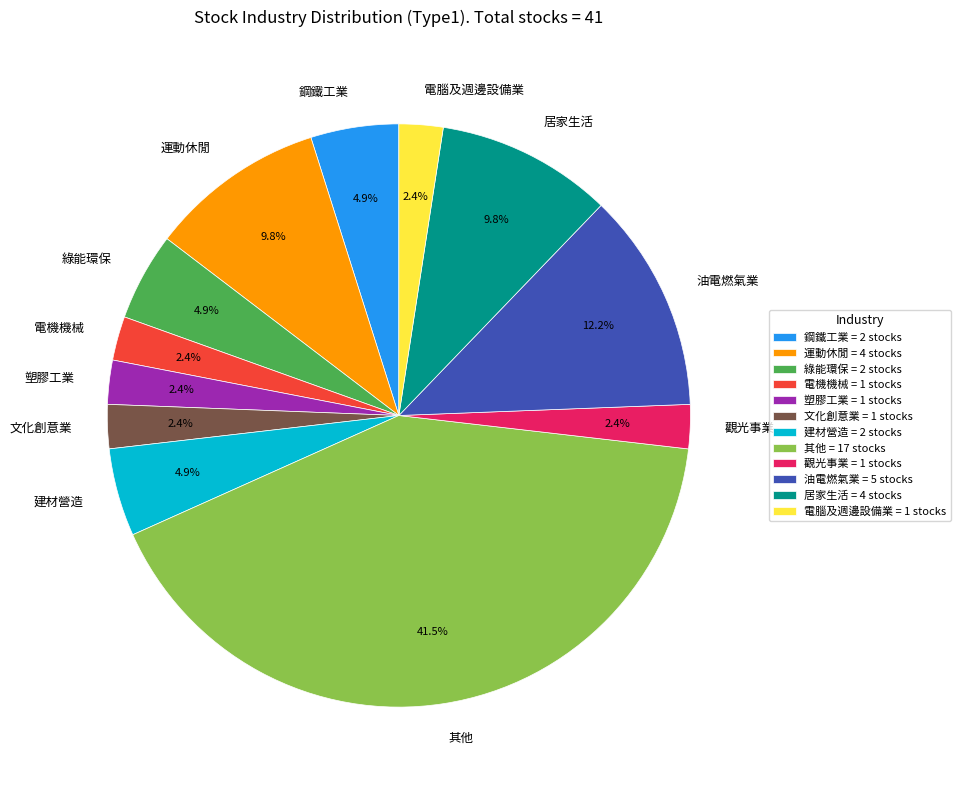

What percentage is the 油電燃氣業 slice, to the nearest percent?

12%